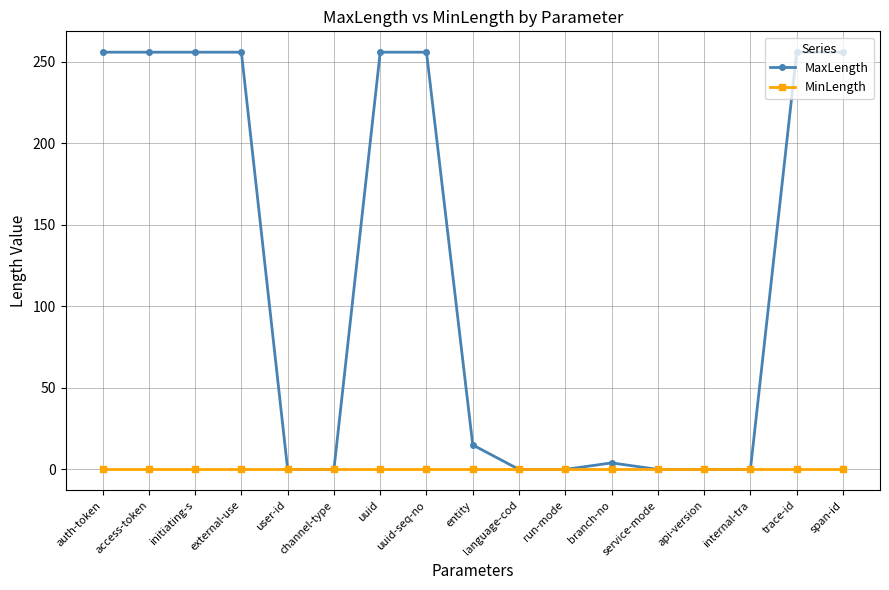

What is the greatest value displayed?

256